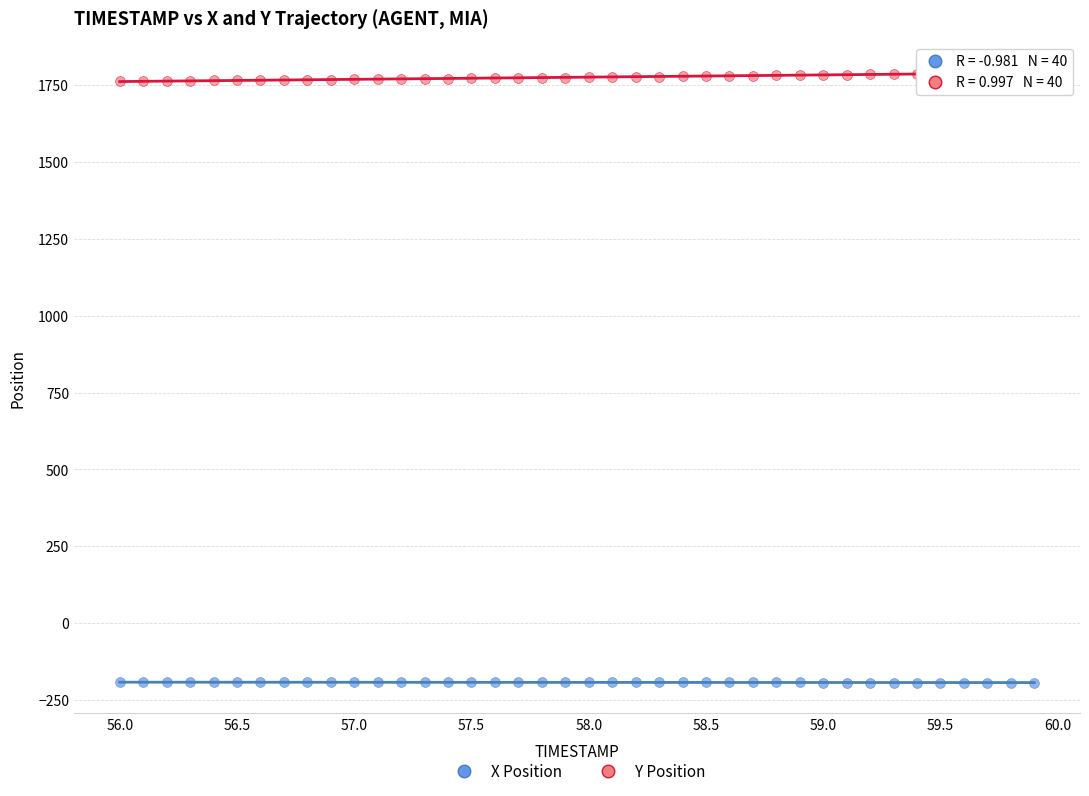

Across all data points, what is the range of Y values (max minus min)?

1984.0